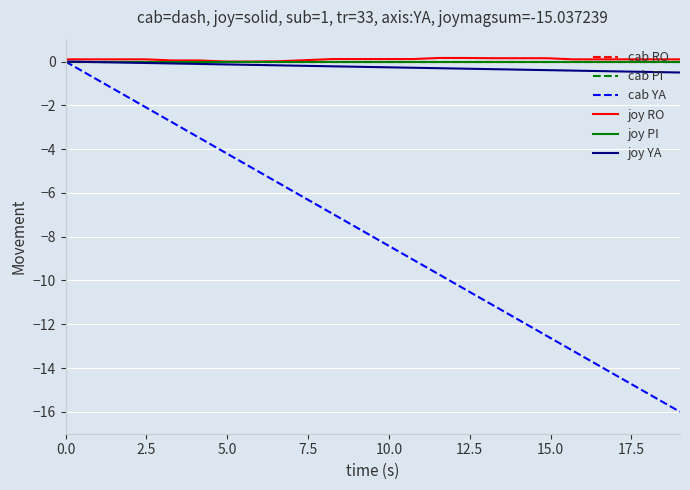

Does the chart display data point markers on the line(s)?

No